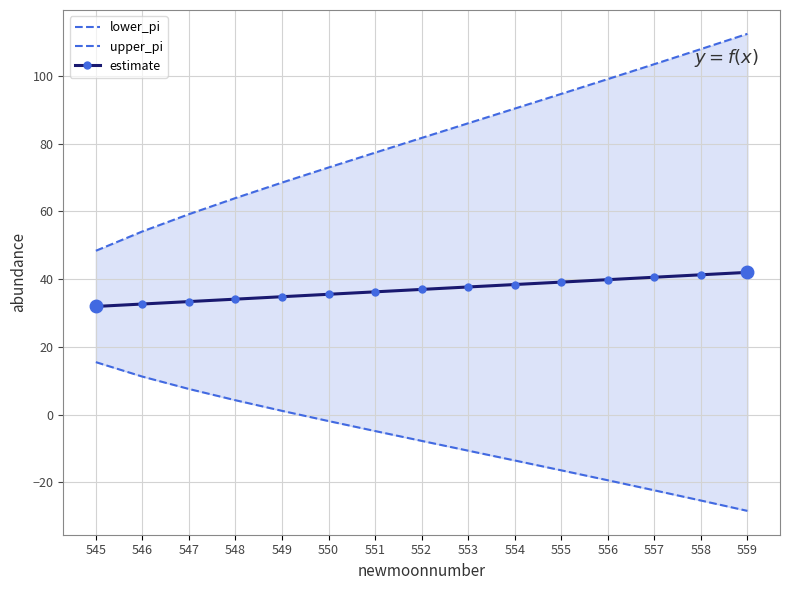

How many lines are shown in the chart?

3